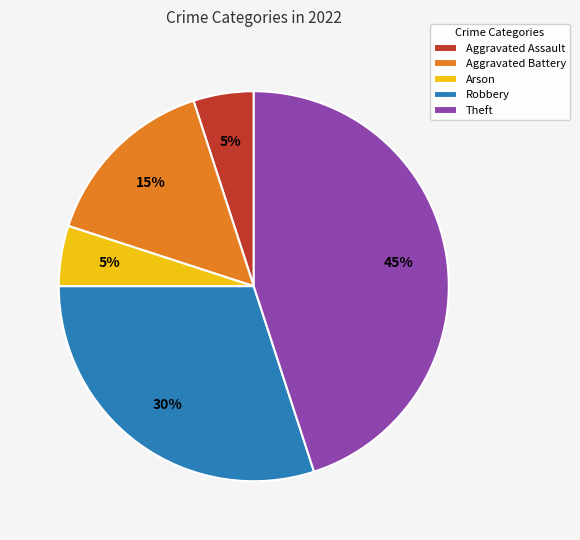

To the nearest percent, what percentage of the pie is Aggravated Assault?

5%